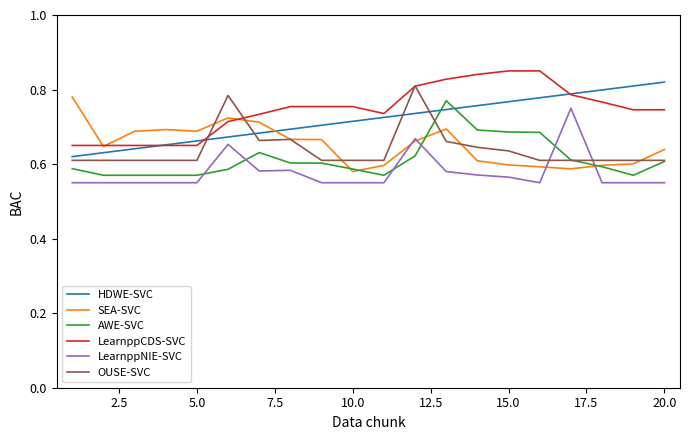

True or false: LearnppCDS-SVC and LearnppNIE-SVC cross at least once.

False